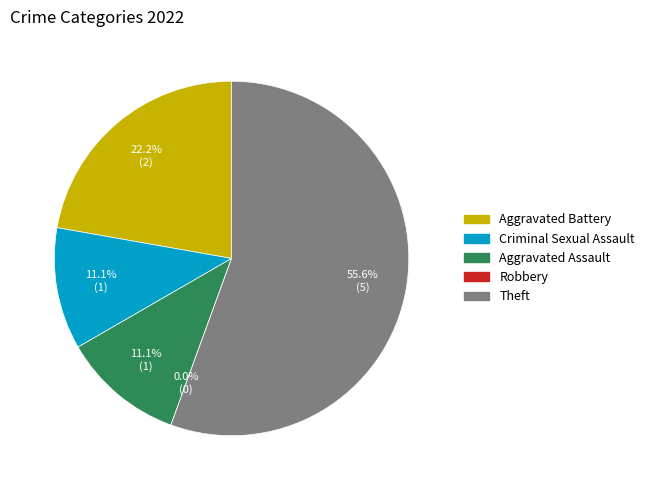

Combined, do Criminal Sexual Assault and Robbery account for over 50%?

No